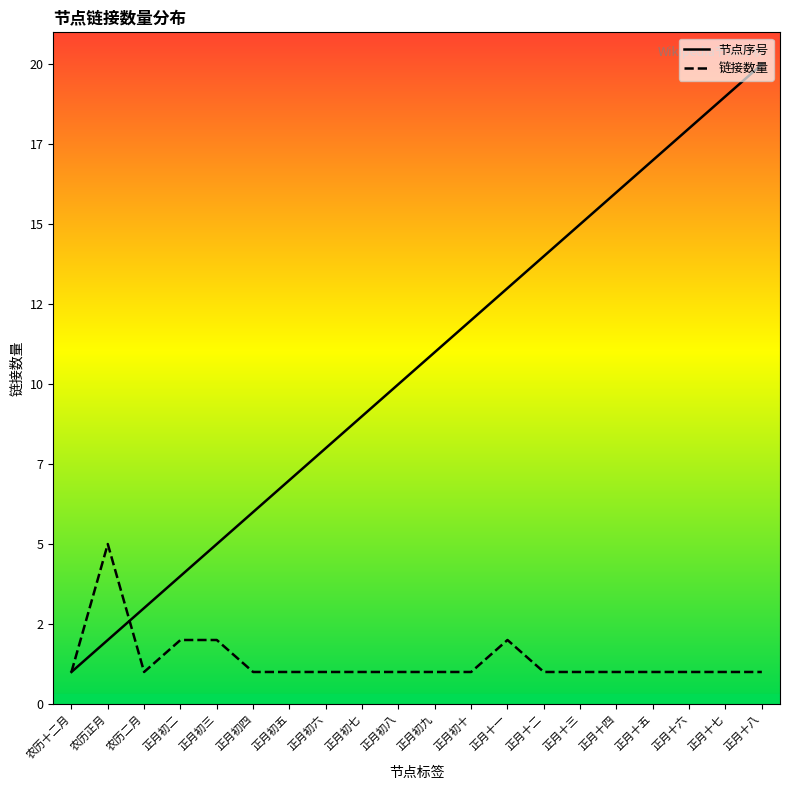

Reading right to left, extract all data points from this chart.

节点序号: 正月十八=20	正月十七=19	正月十六=18	正月十五=17	正月十四=16	正月十三=15	正月十二=14	正月十一=13	正月初十=12	正月初九=11	正月初八=10	正月初七=9	正月初六=8	正月初五=7	正月初四=6	正月初三=5	正月初二=4	农历二月=3	农历正月=2	农历十二月=1
链接数量: 正月十八=1	正月十七=1	正月十六=1	正月十五=1	正月十四=1	正月十三=1	正月十二=1	正月十一=2	正月初十=1	正月初九=1	正月初八=1	正月初七=1	正月初六=1	正月初五=1	正月初四=1	正月初三=2	正月初二=2	农历二月=1	农历正月=5	农历十二月=1